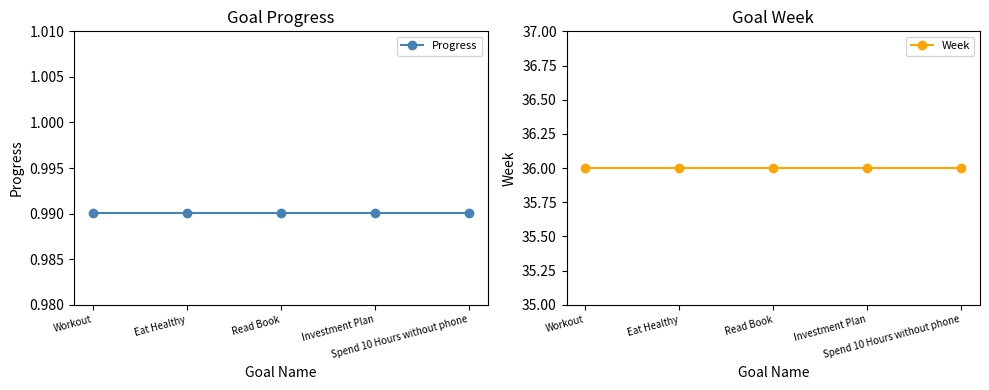

What is the label of the 3rd point from the left?

Read Book